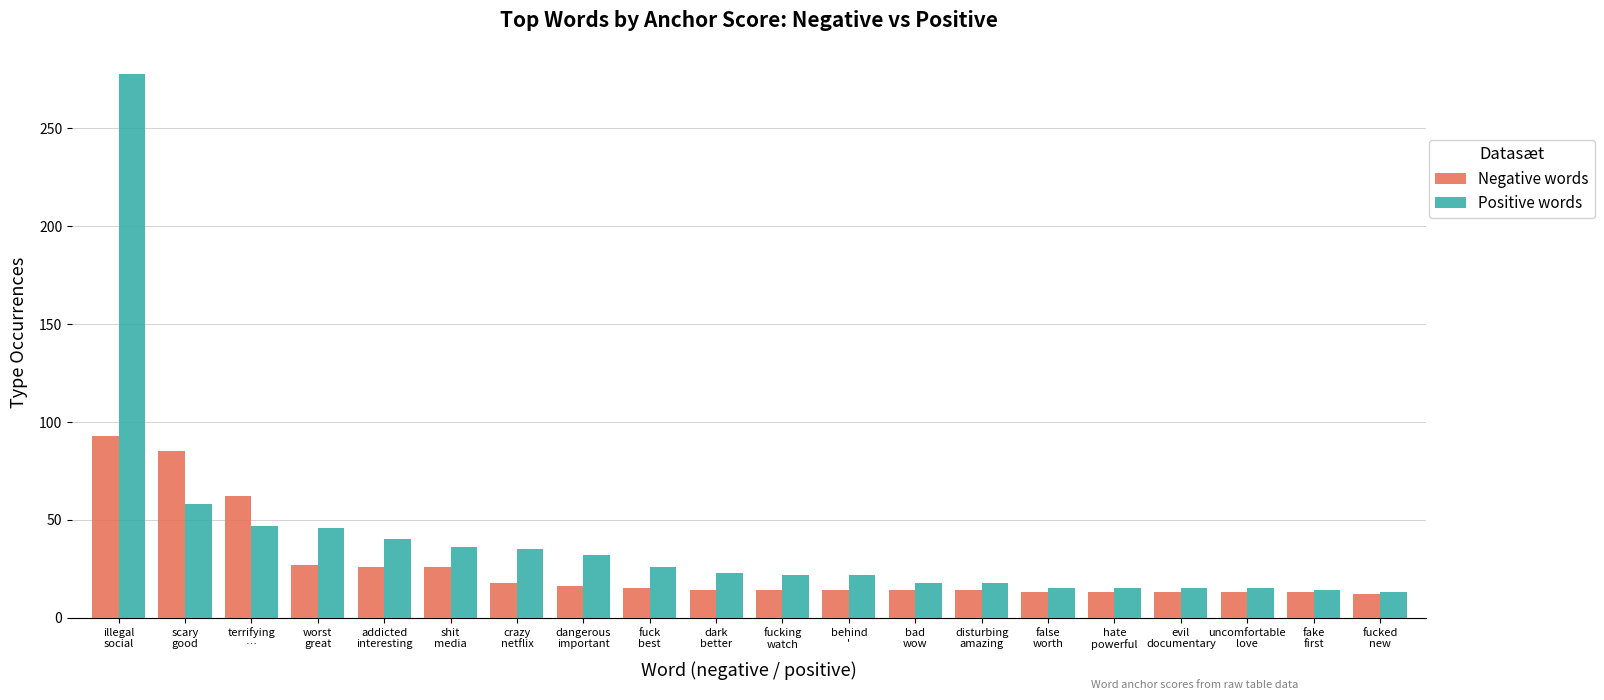

What is the minimum value shown in the chart?

12